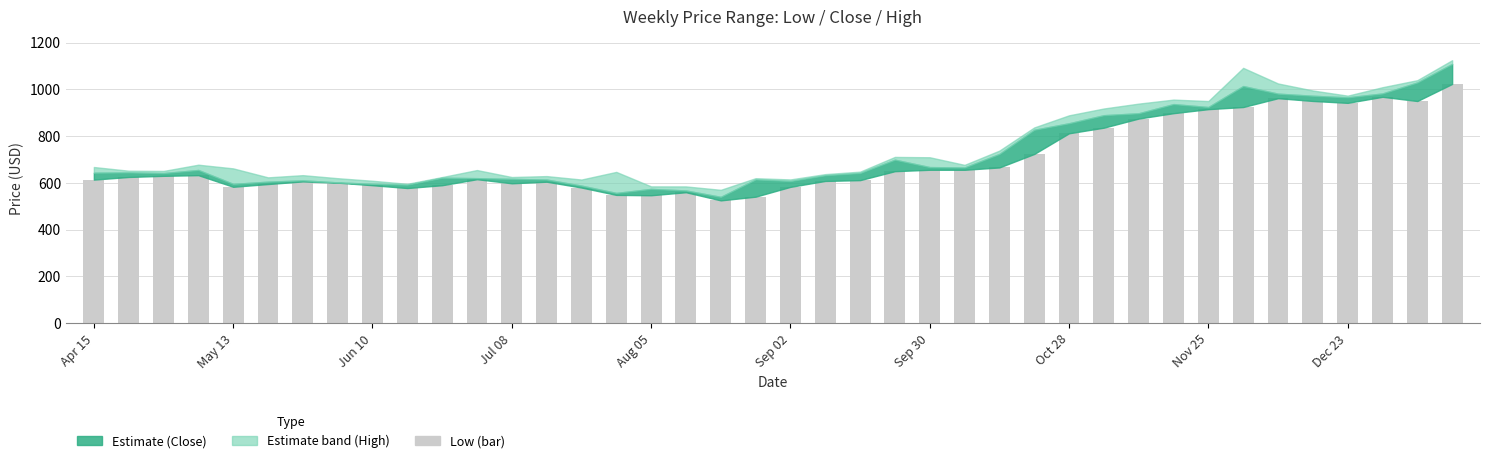

What is the maximum value shown in the chart?

1023.0